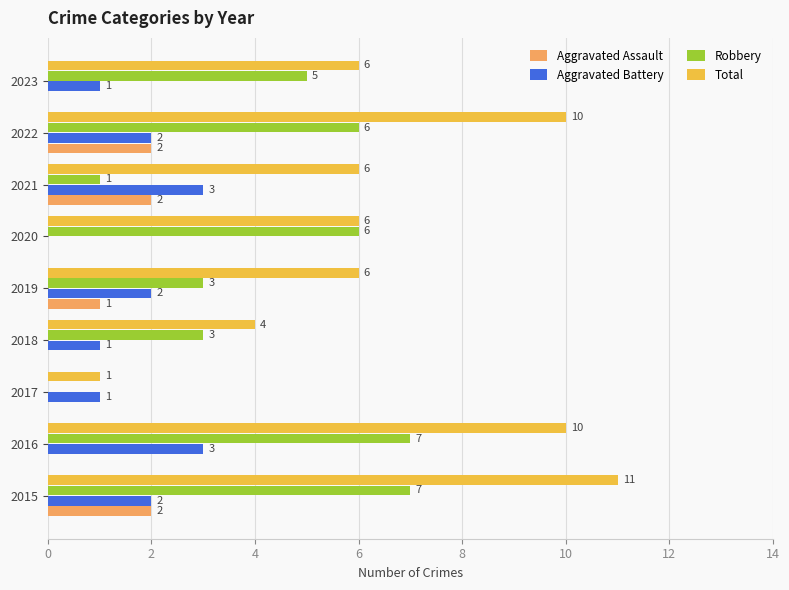

What is the maximum value for Robbery?

7